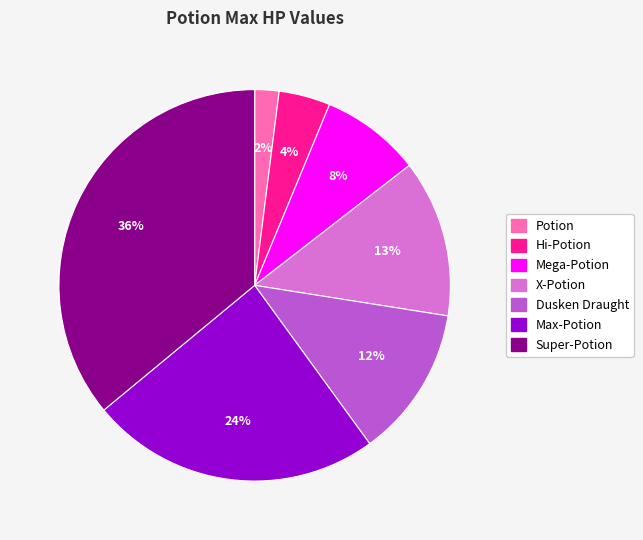

Which has a higher value, Potion or Dusken Draught?

Dusken Draught